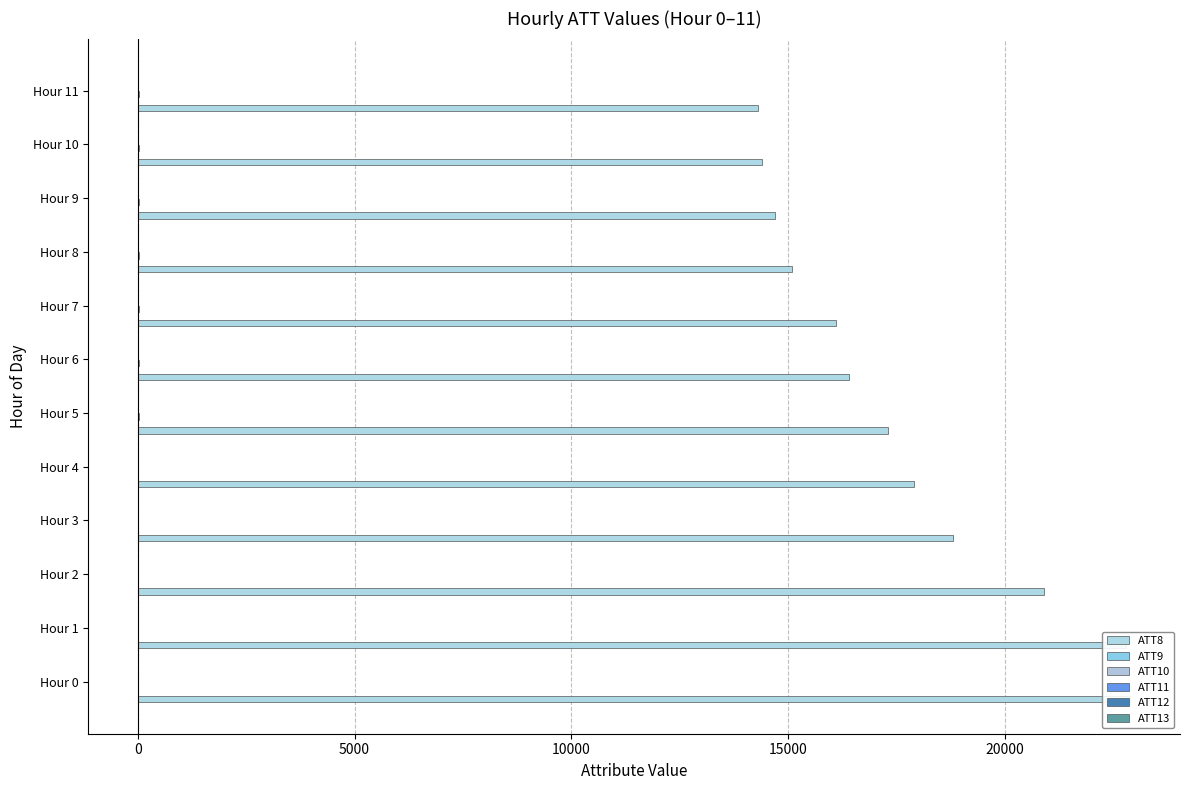

Between Hour 7 and Hour 11, which is larger?

Hour 7